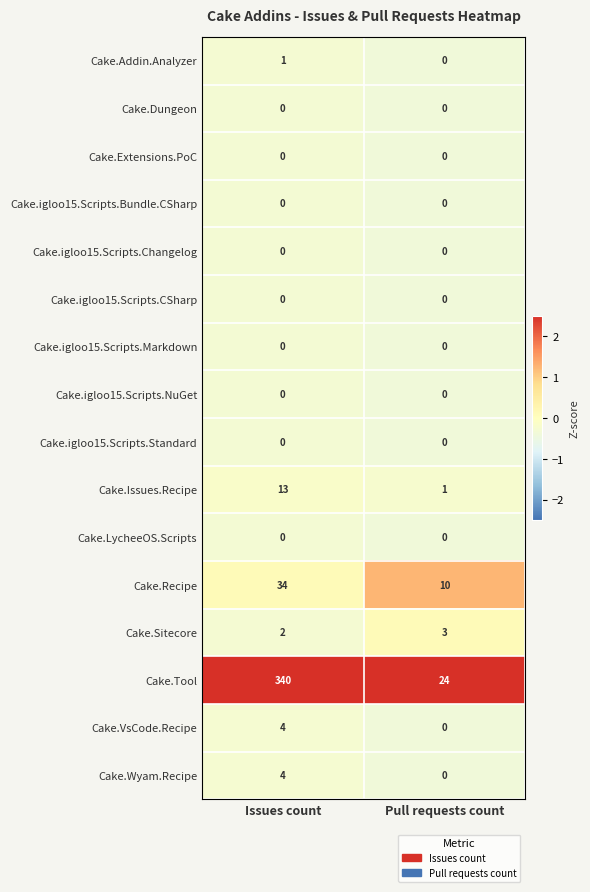

Which series changed the most between Issues count and Pull requests count?

Cake.Tool